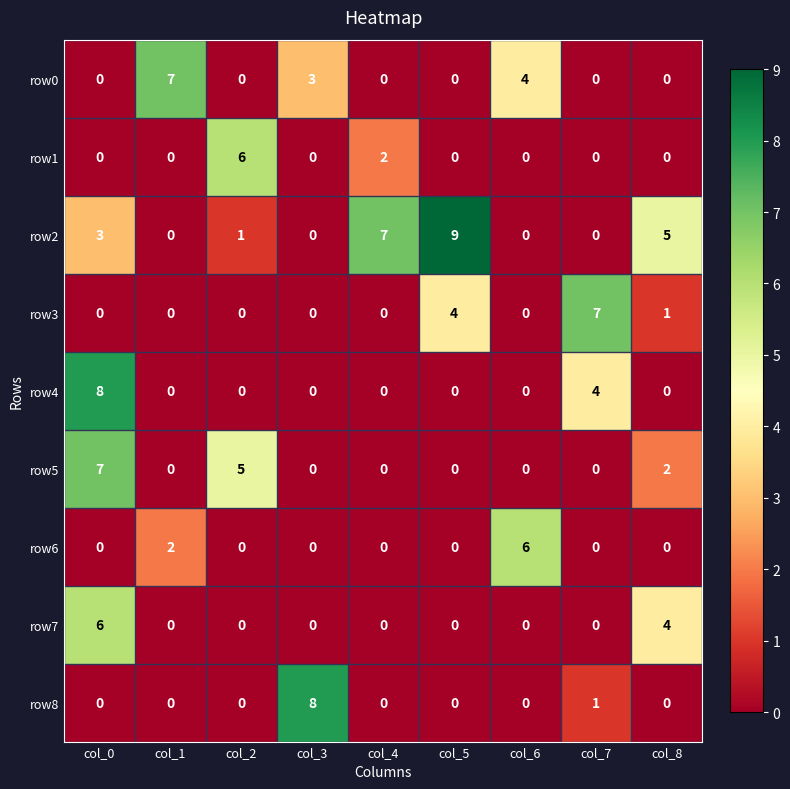

At which category does the chart reach its peak across all series?

col_5